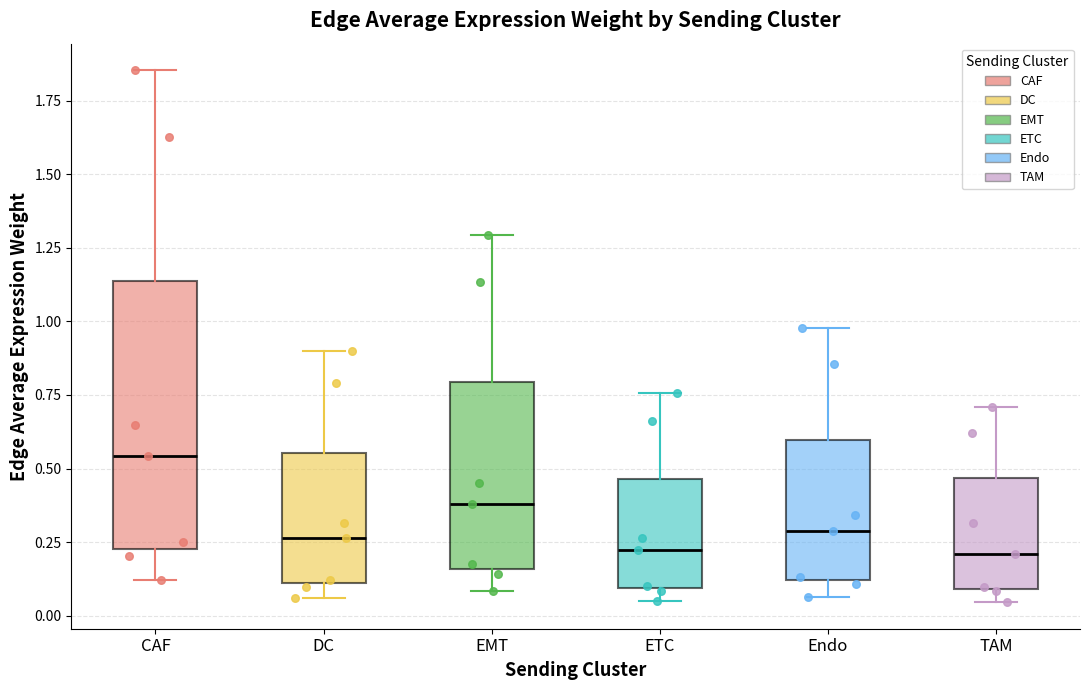

Where does the upper whisker of the box for ETC end on the y-axis? The values are not printed on the chart, so give them approximately, as read against the axis.

0.75